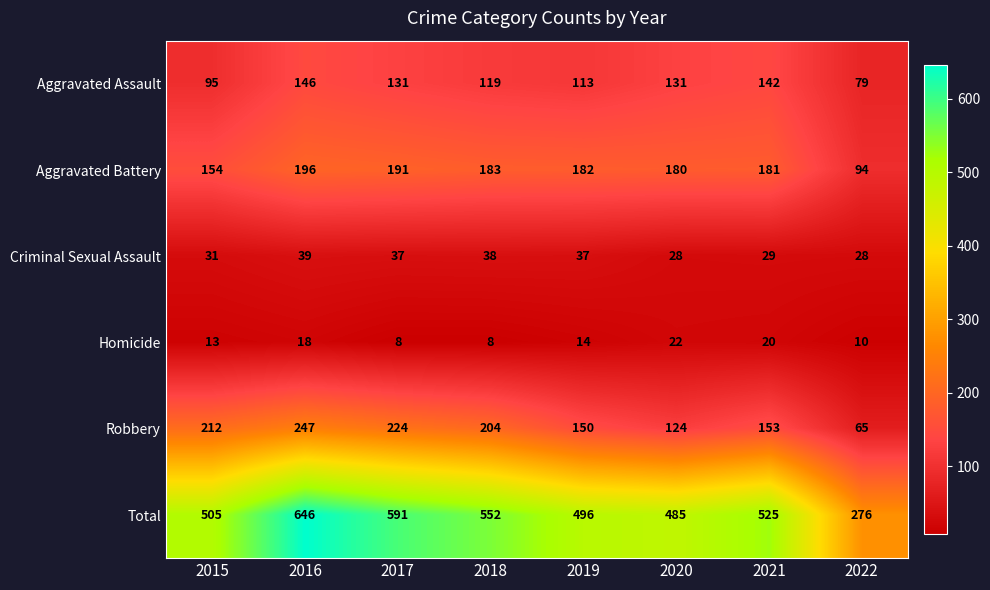

Rank the categories by Total value from lowest to highest.

2022, 2020, 2019, 2015, 2021, 2018, 2017, 2016